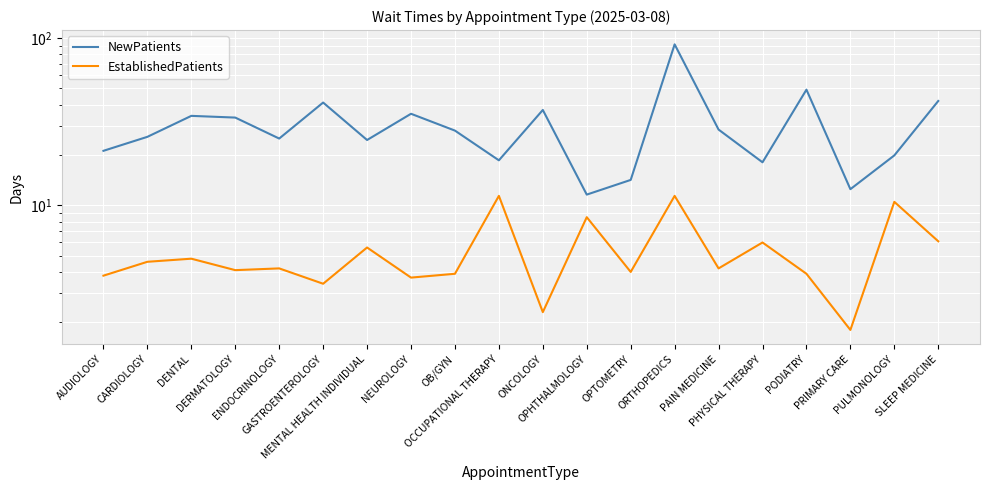

Is the value of NewPatients at CARDIOLOGY greater than the value of EstablishedPatients at OPHTHALMOLOGY?

Yes